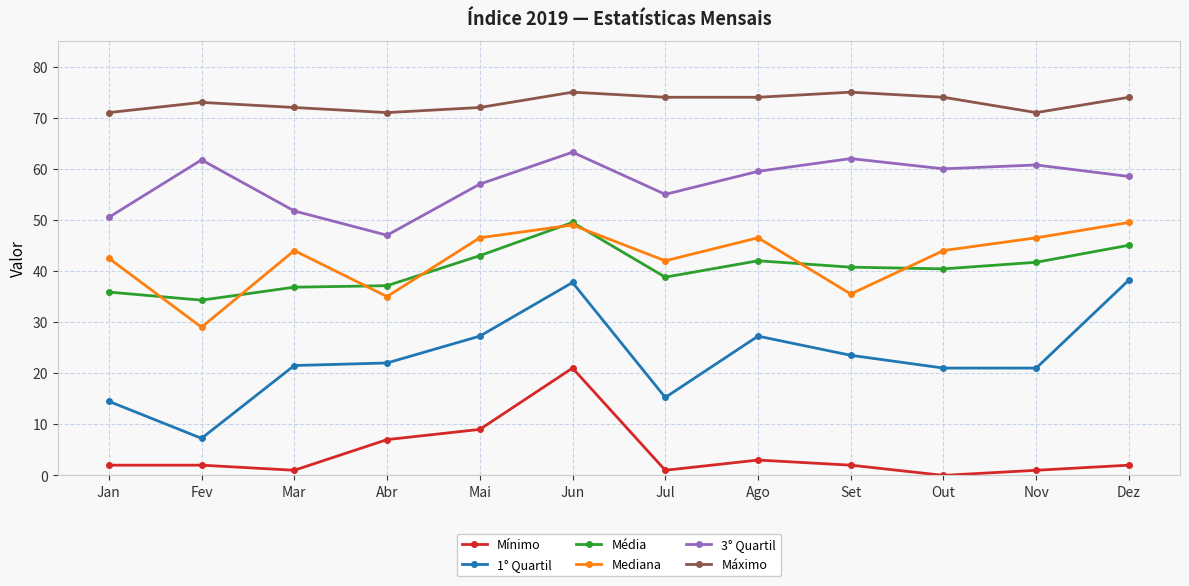

True or false: 3° Quartil and Mediana intersect in this chart.

False